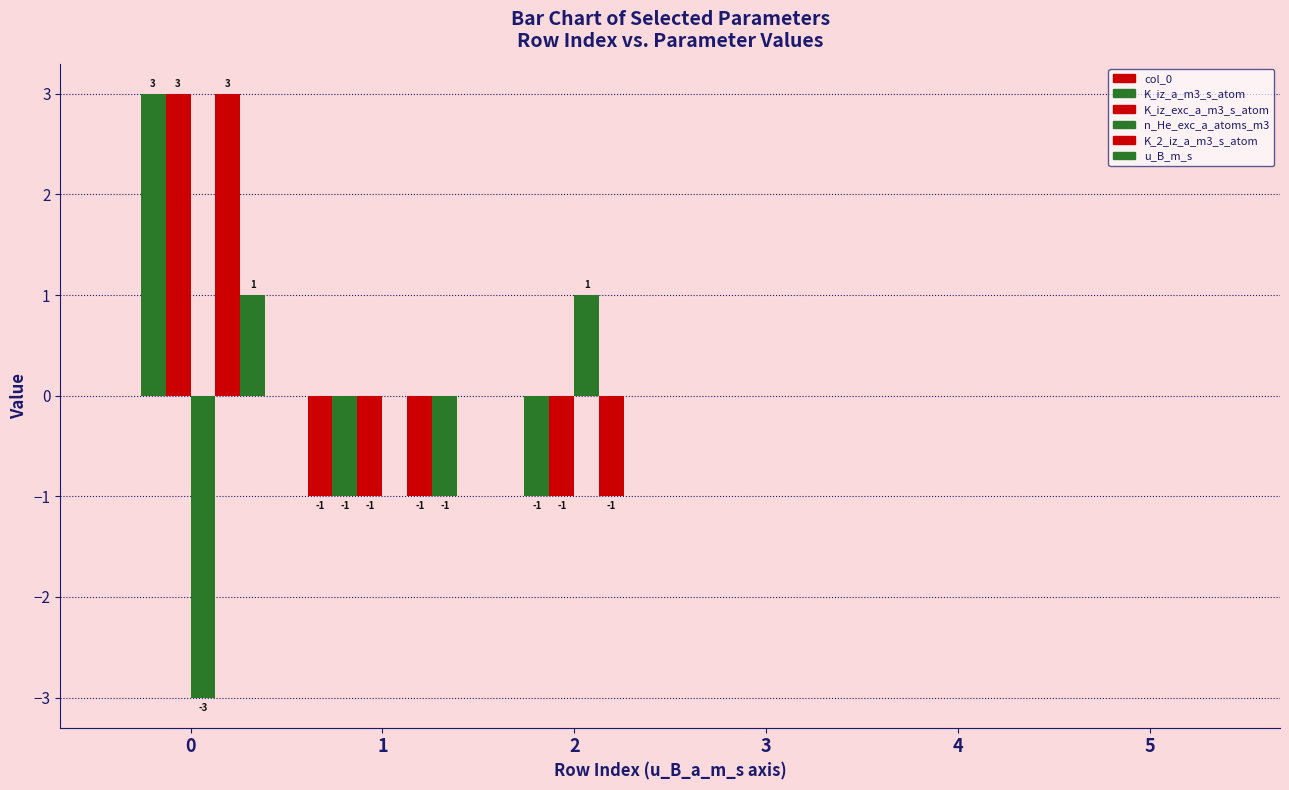

Are the bars grouped side by side (vs. stacked)?

Yes